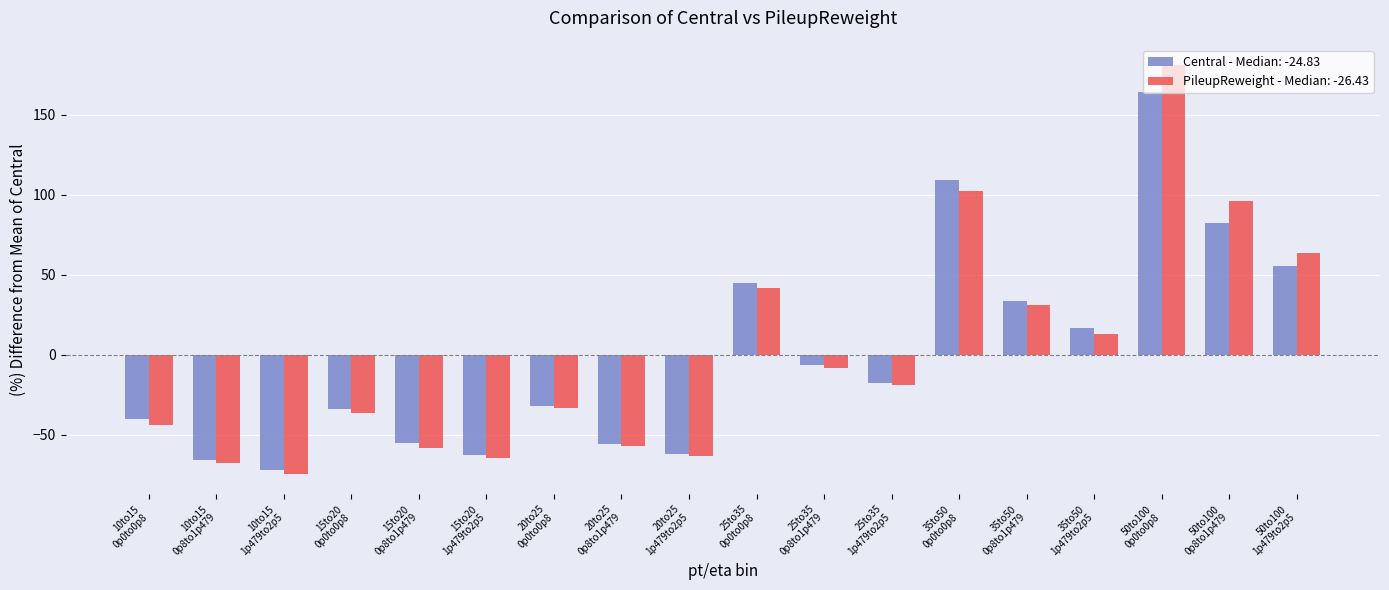

What is the label of the 17th bar from the right?

10to15
0p8to1p479